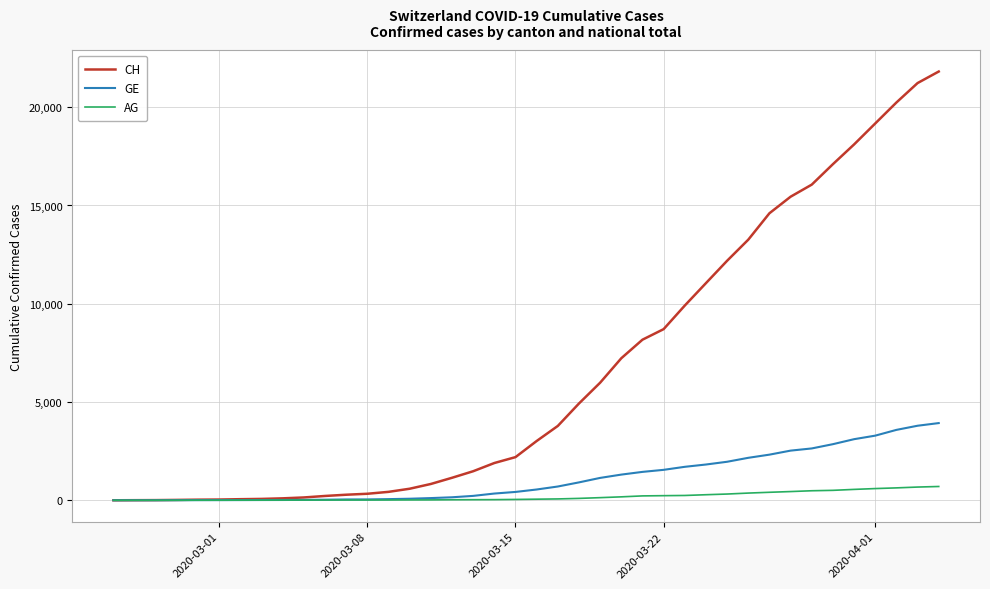

Which series has the widest spread of values?

CH